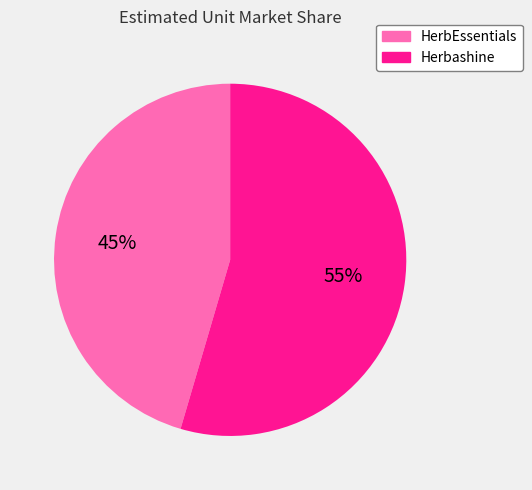

Which slice is the largest?

Herbashine